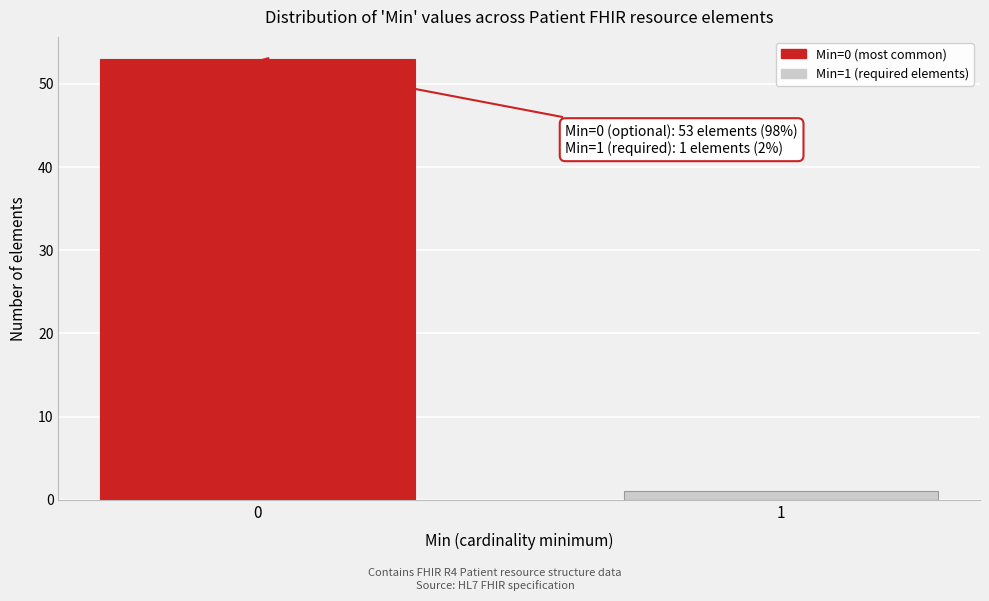

Reading left to right, what are all the values shown in this chart?

53	1